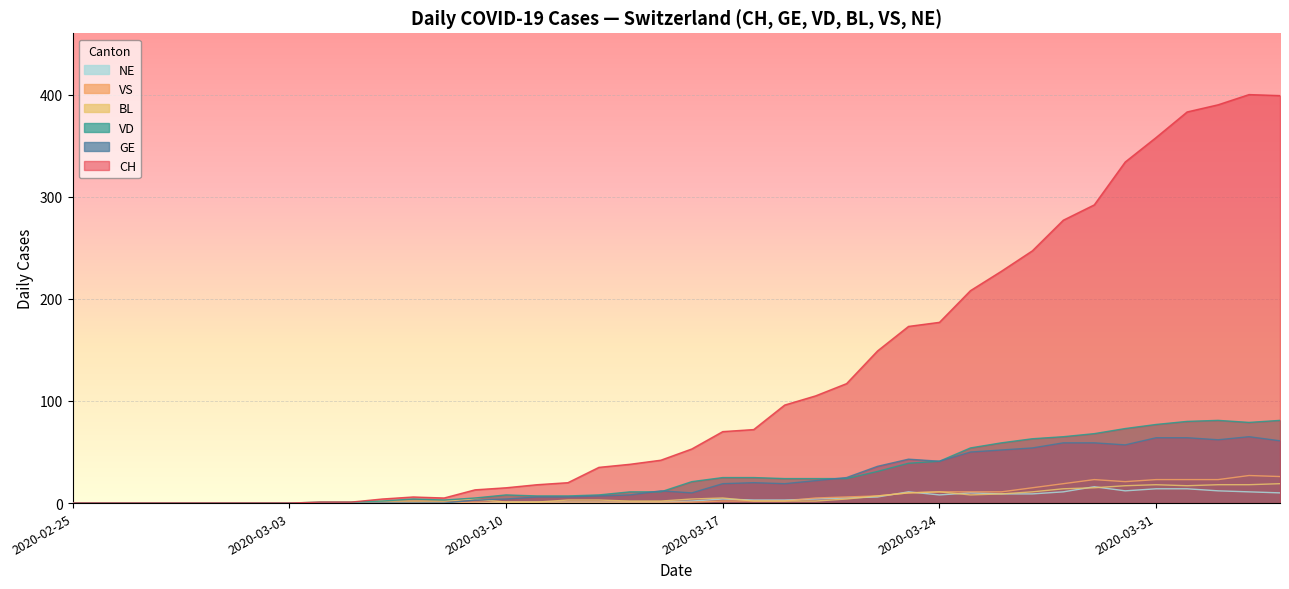

At which category does BL reach its first local valley?

2020-03-25